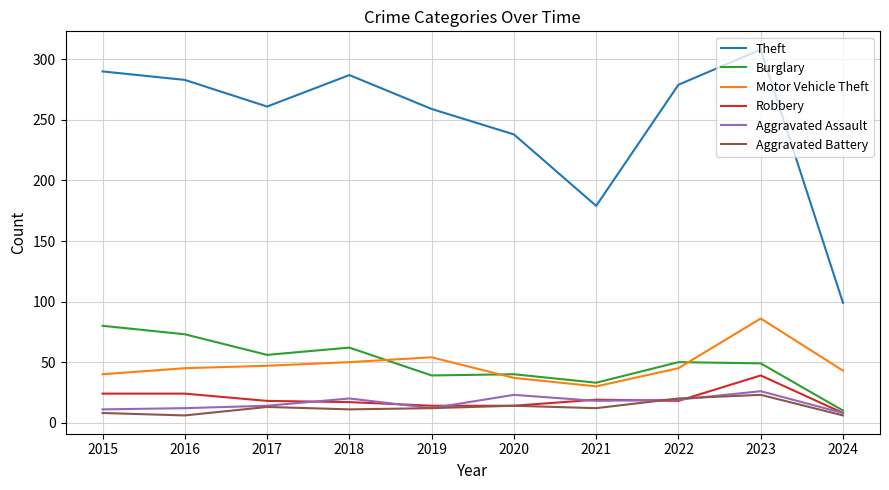

Which series has the largest total across all categories?

Theft